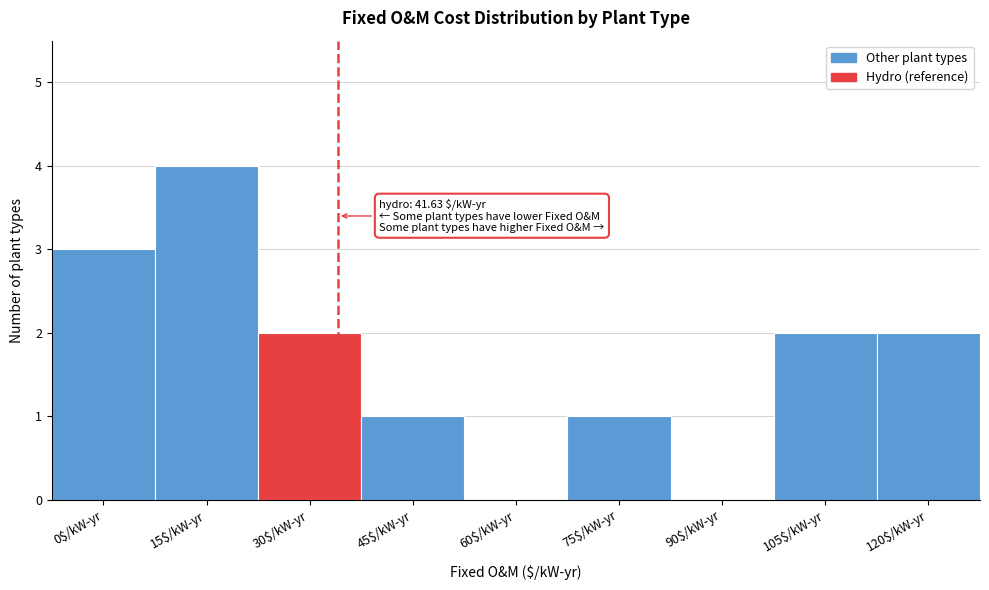

What is the maximum value shown in the chart?

4